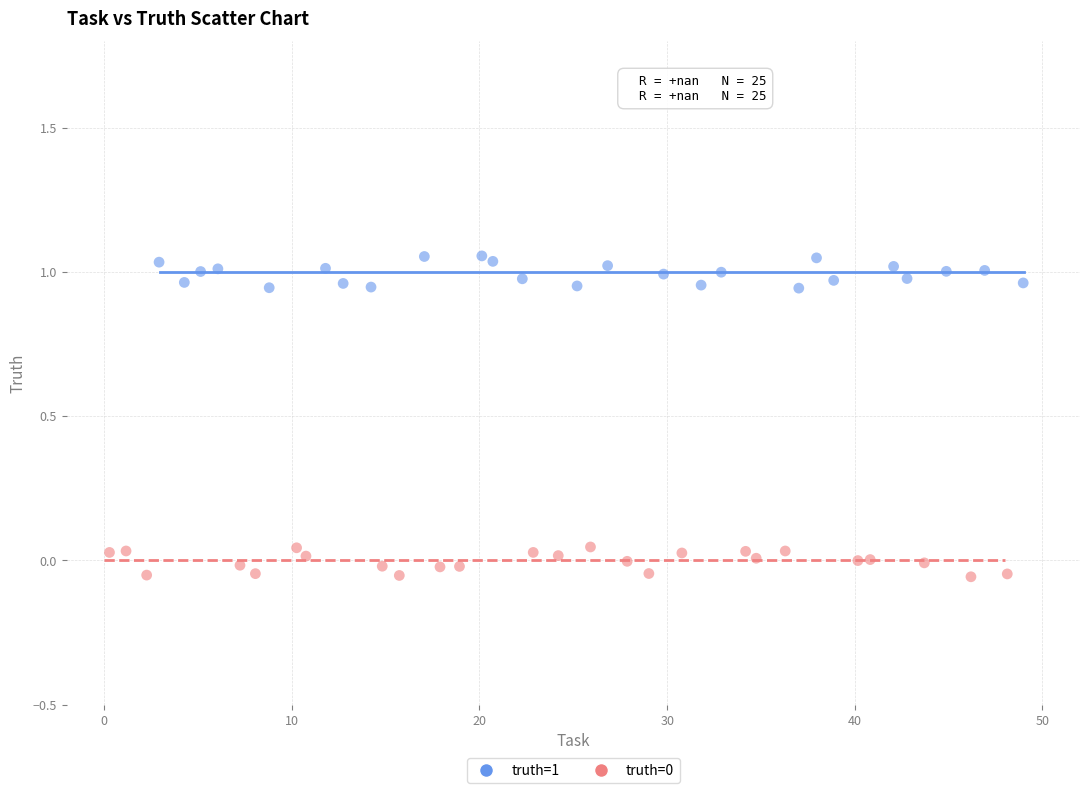

Which series contains the highest Y value?

truth=1